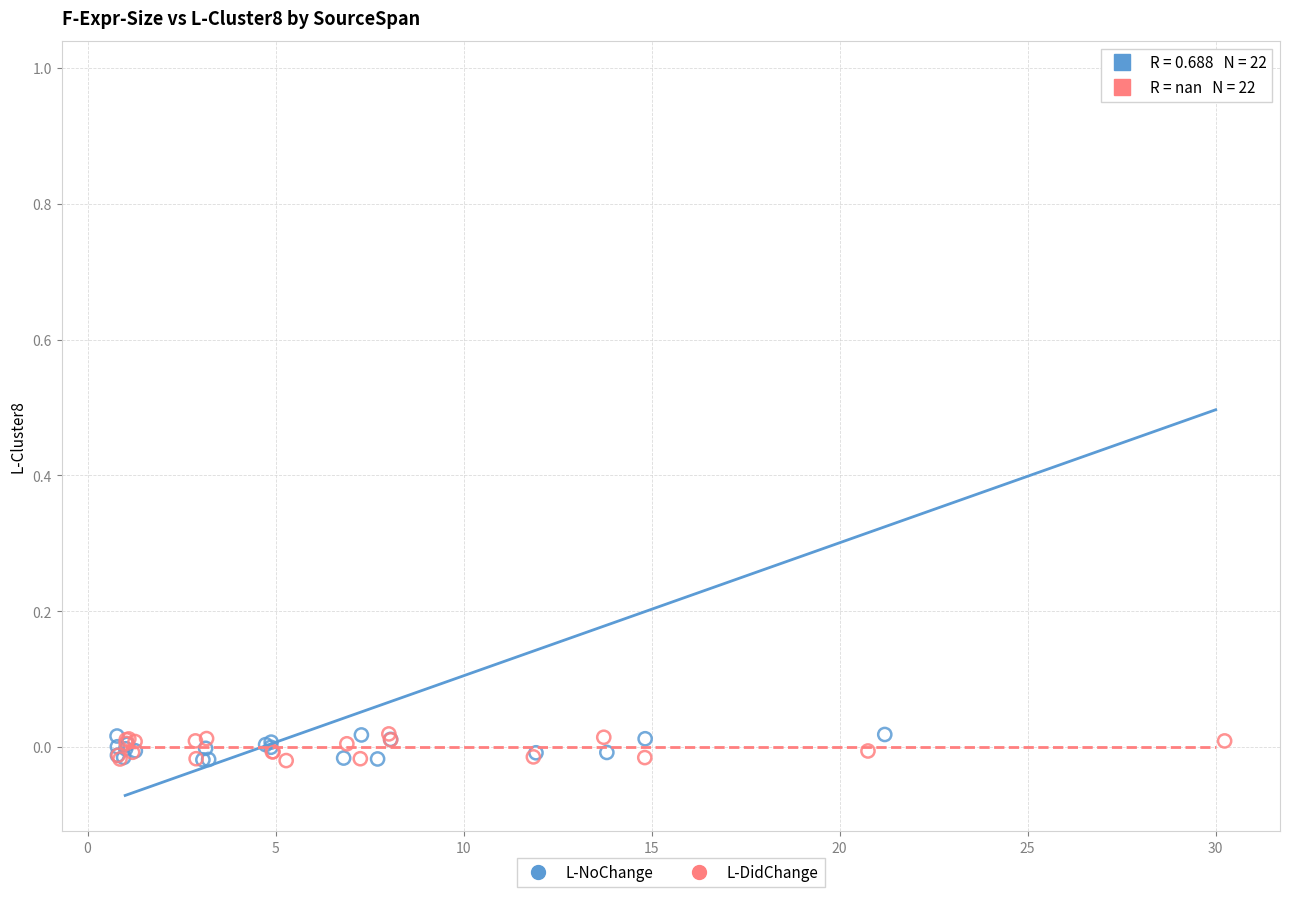

Which series has the widest spread of Y values?

L-NoChange